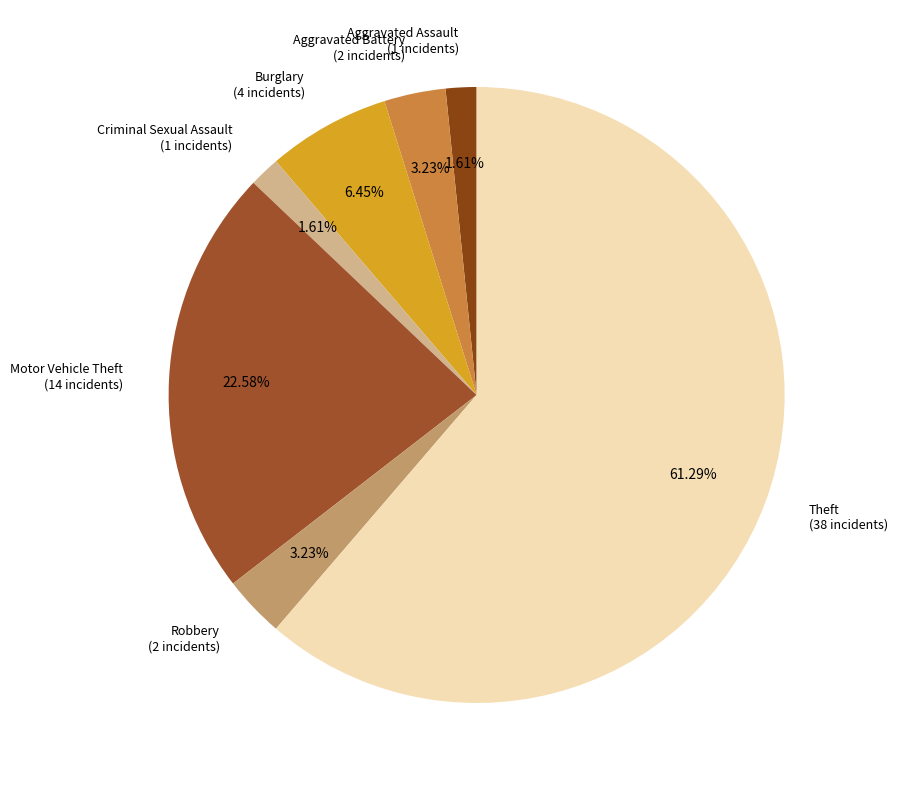

Count the number of slices in the pie.

7